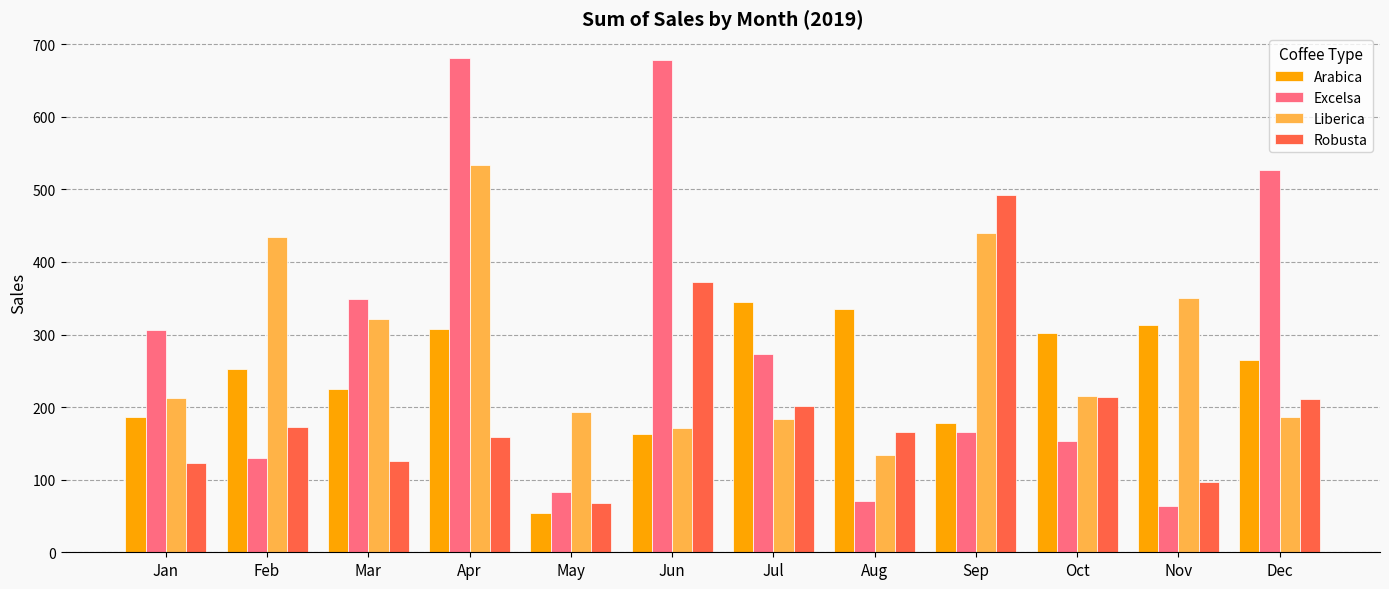

True or false: Excelsa has a value of 153.8 at Oct.

True